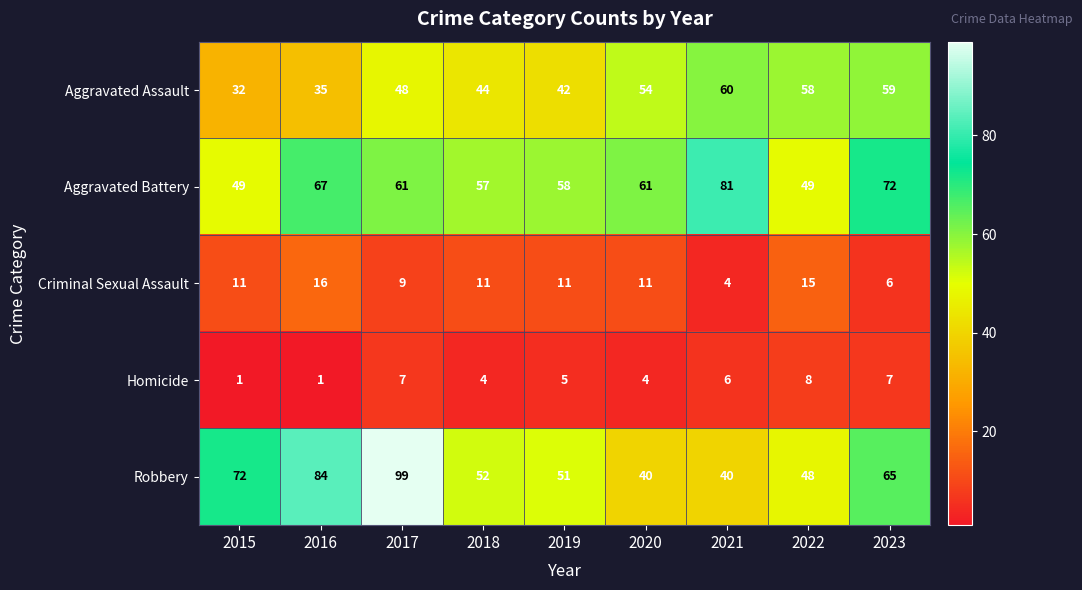

Which series has the widest spread of values?

Robbery